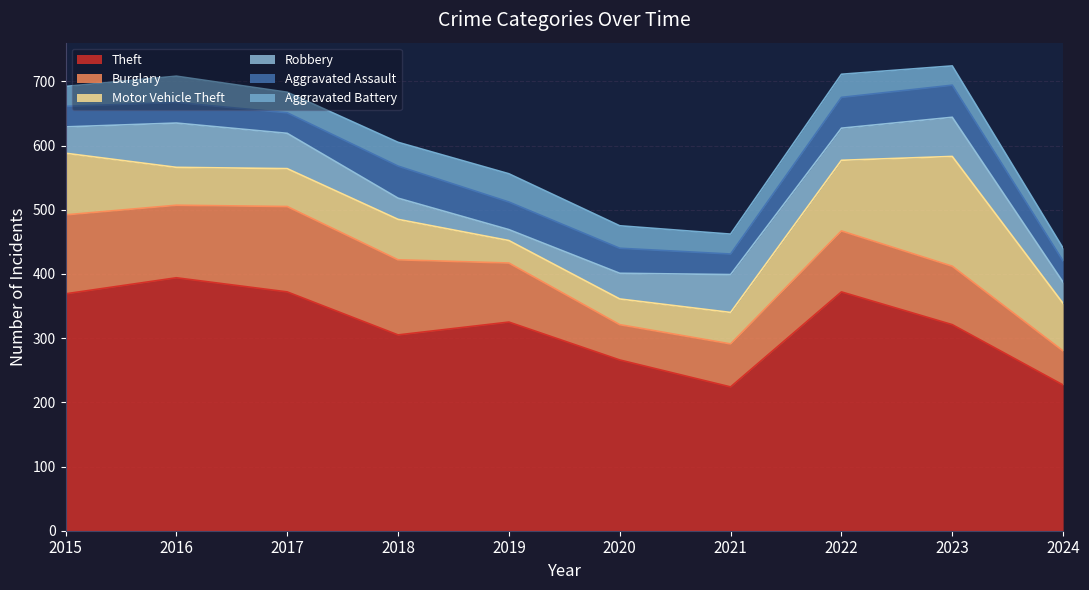

How many interior local peaks does the Aggravated Battery series have?

3